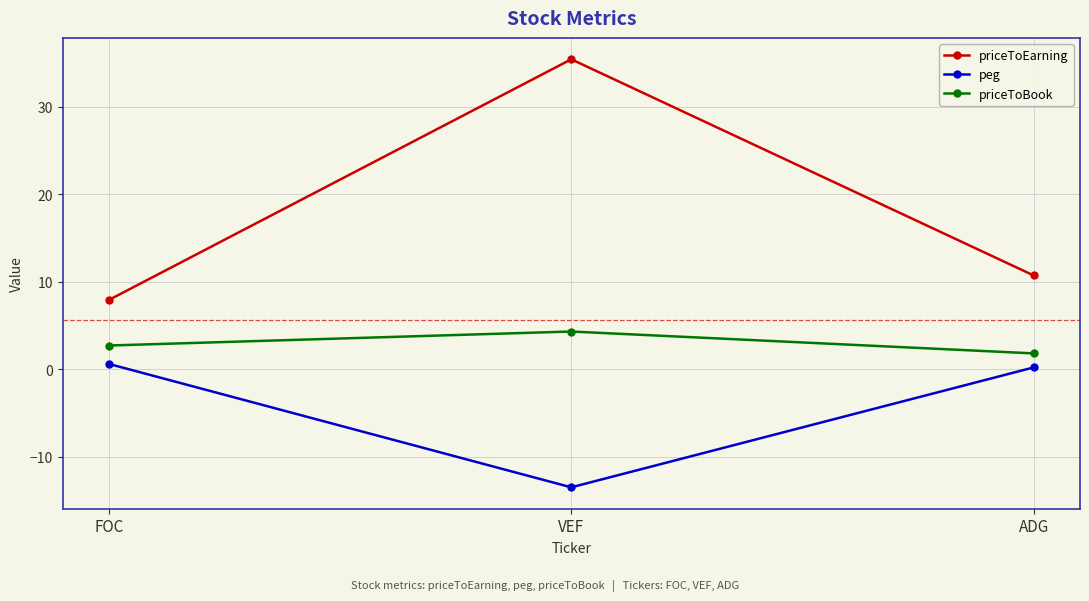

How many distinct data groups are displayed?

3